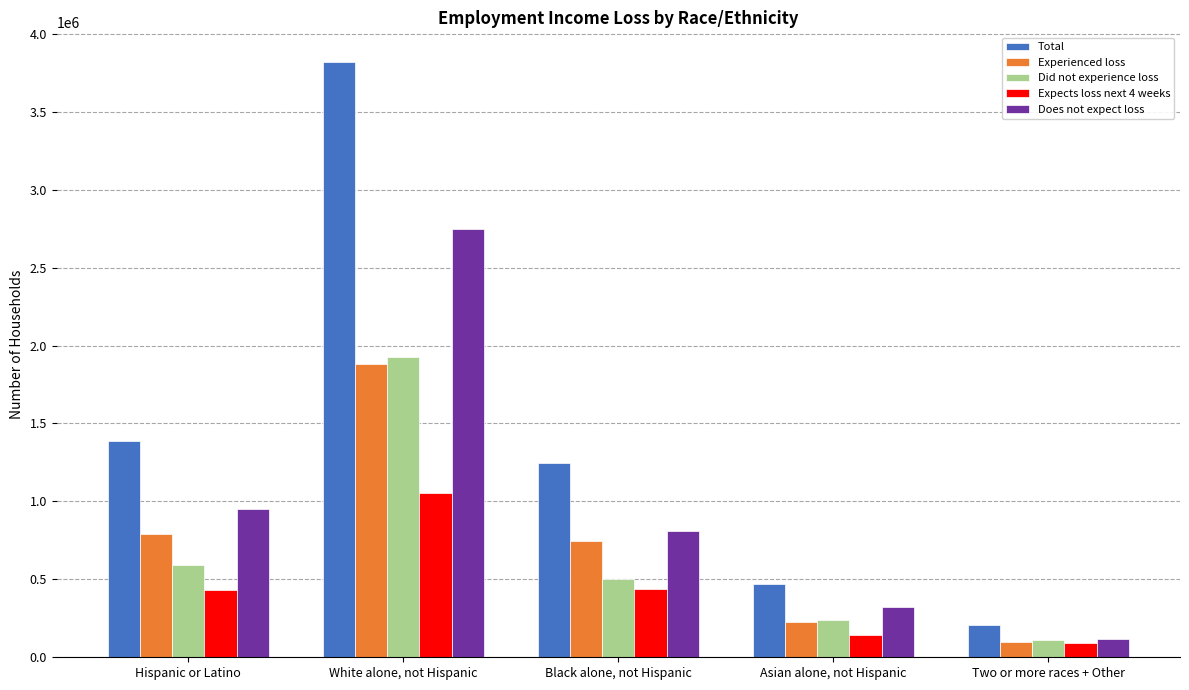

Which series has the widest spread of values?

Total